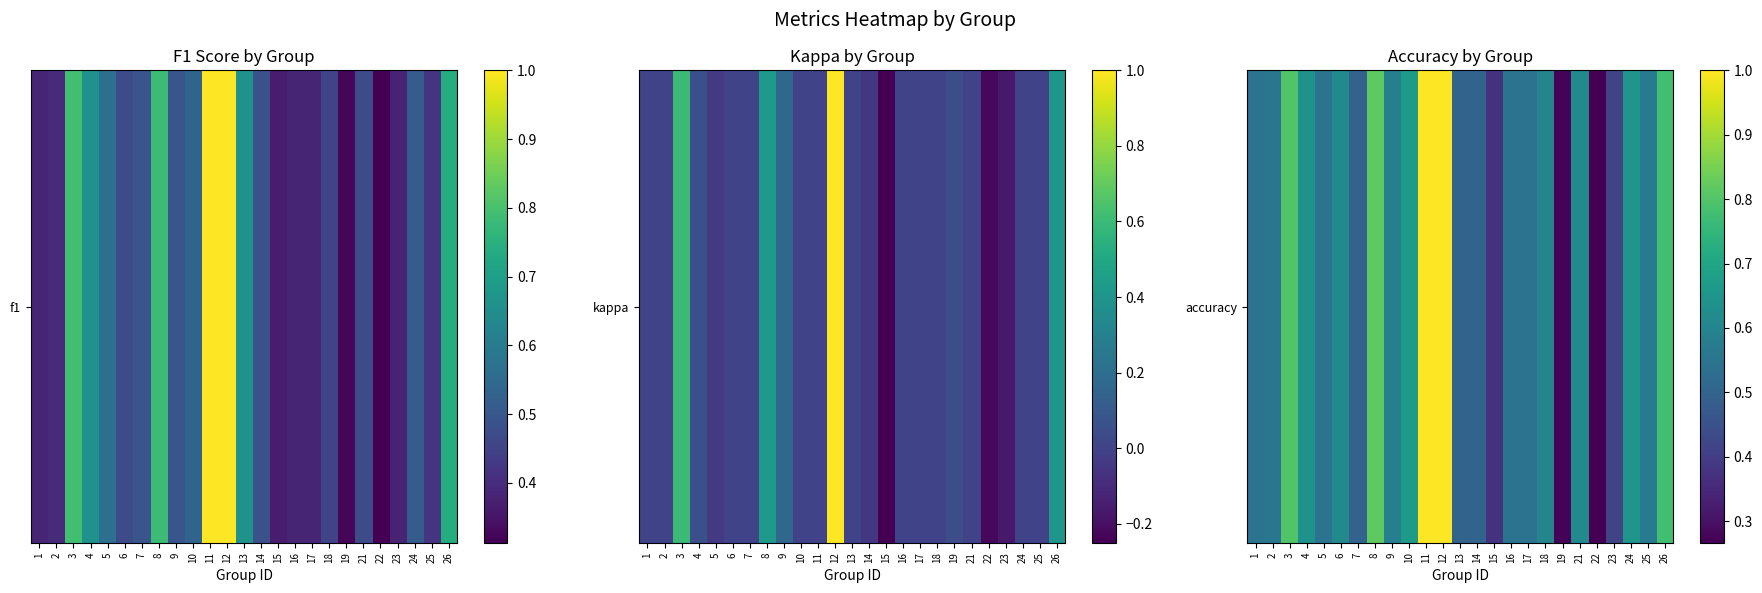

Rank the categories by value from highest to lowest.

11, 12, 8, 3, 26, 10, 24, 4, 6, 21, 18, 9, 25, 2, 1, 5, 16, 17, 7, 13, 14, 23, 15, 19, 22